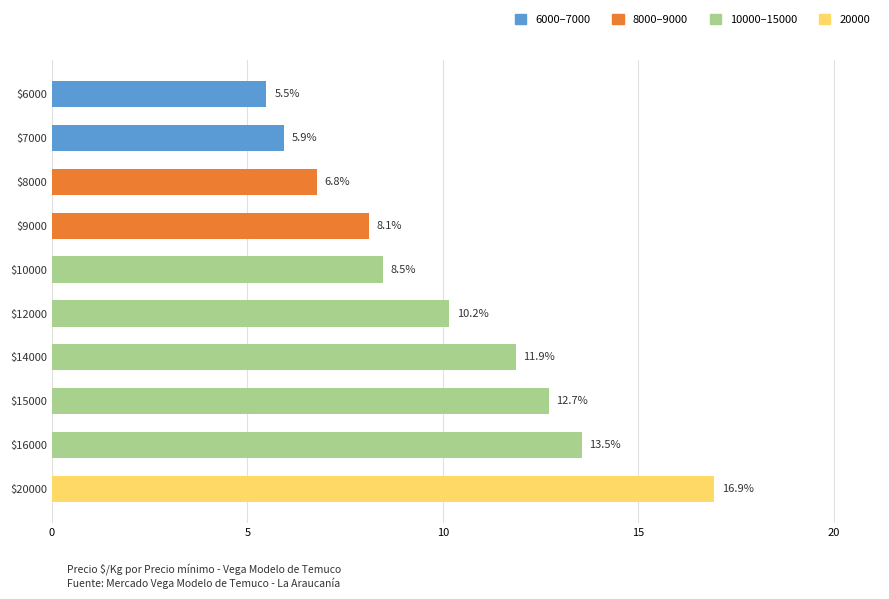

What is the greatest value displayed?

16.9